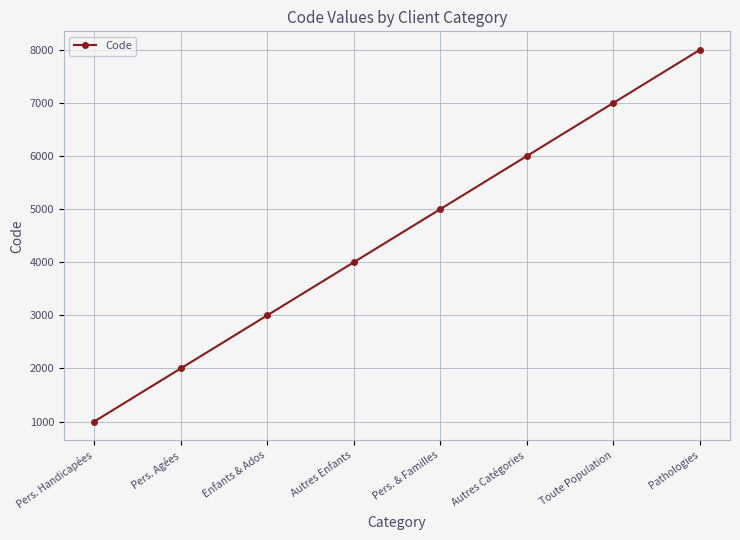

What is the label of the 3rd point from the left?

Enfants & Ados